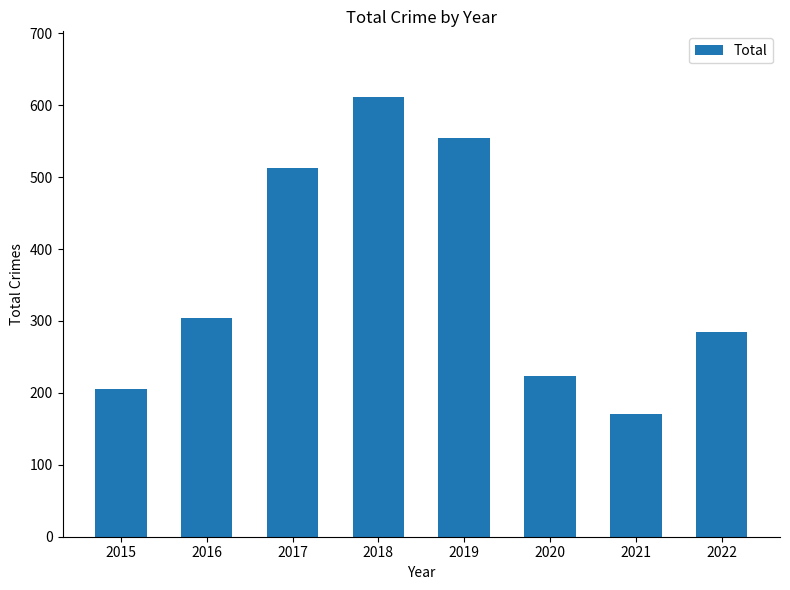

The chart shows a value of 554 at 2019. True or false?

True